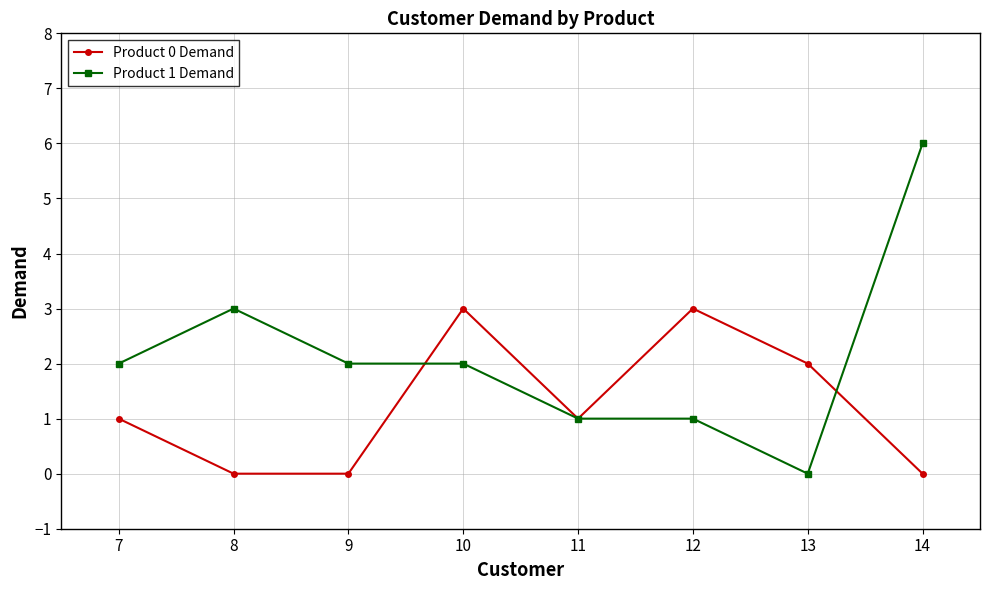

Does the chart display data point markers on the line(s)?

Yes